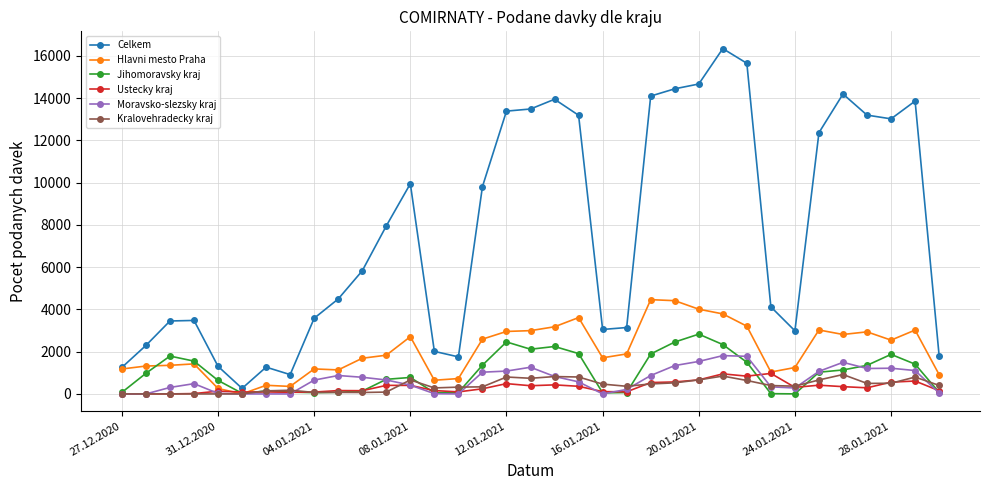

What is the highest value of the Hlavni mesto Praha series?

4460